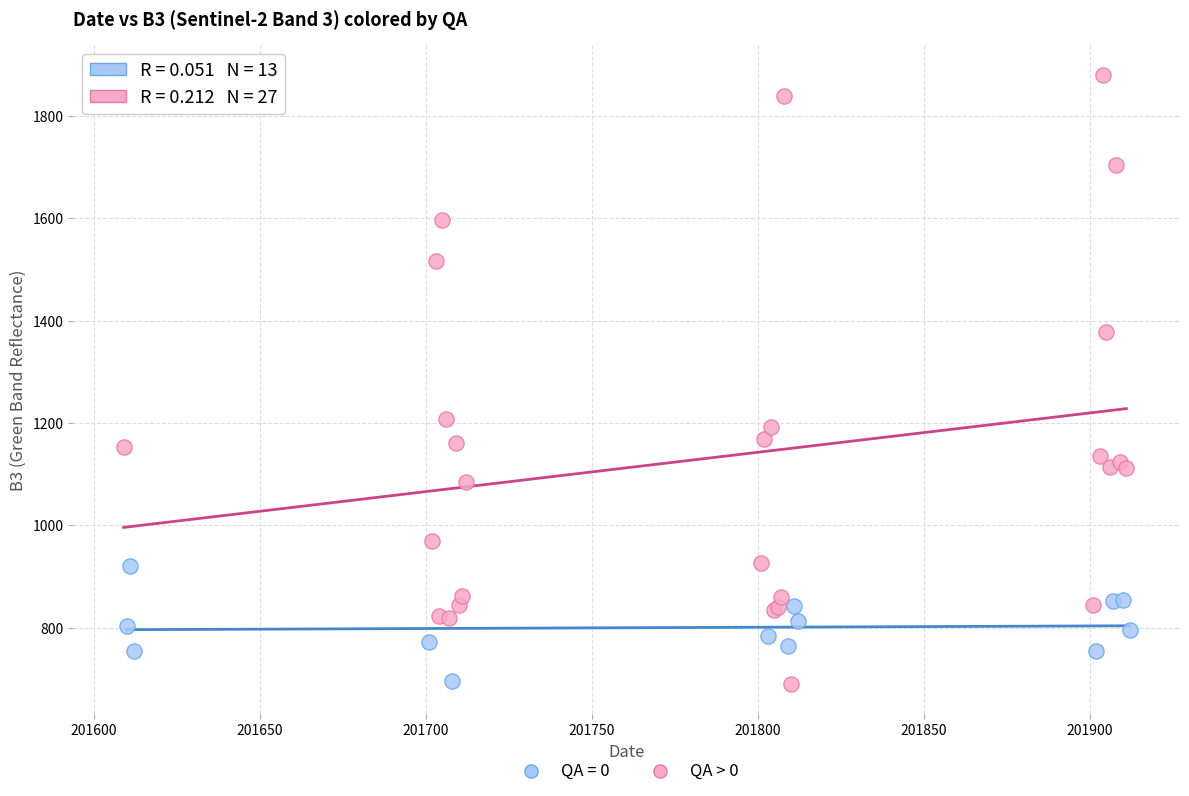

Which series has the widest spread of Y values?

QA > 0